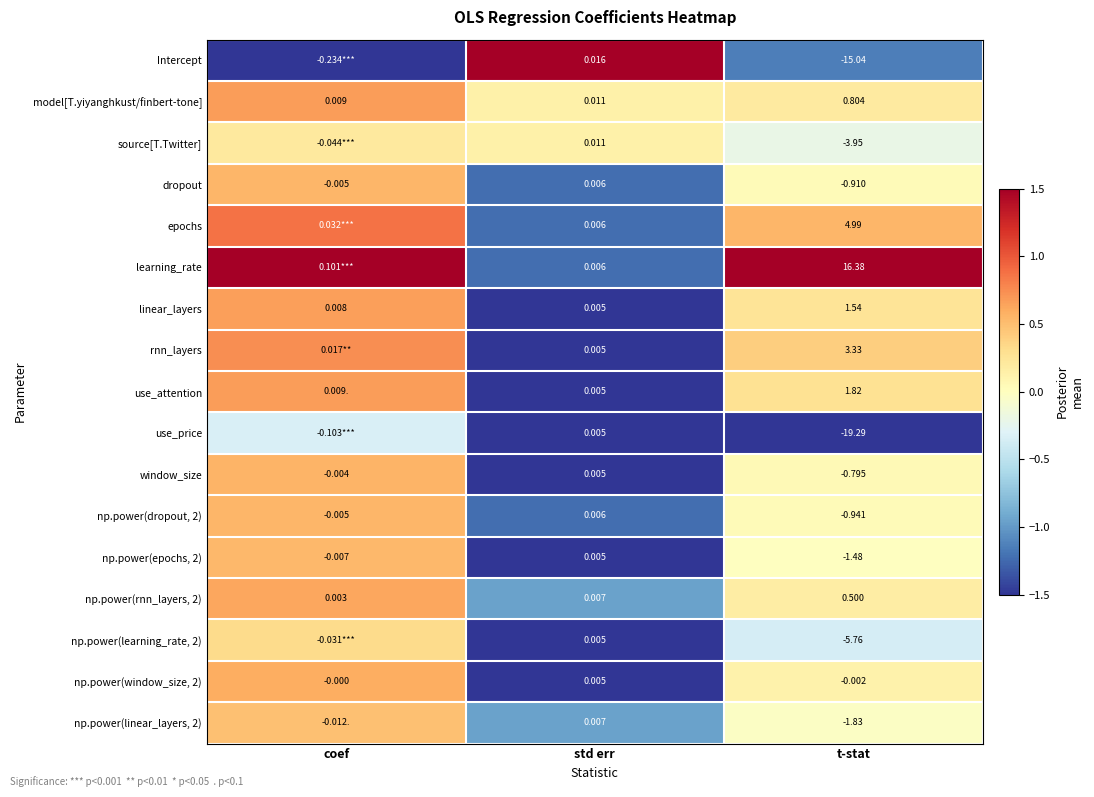

What is the difference between the highest and lowest values at t-stat?

35.7